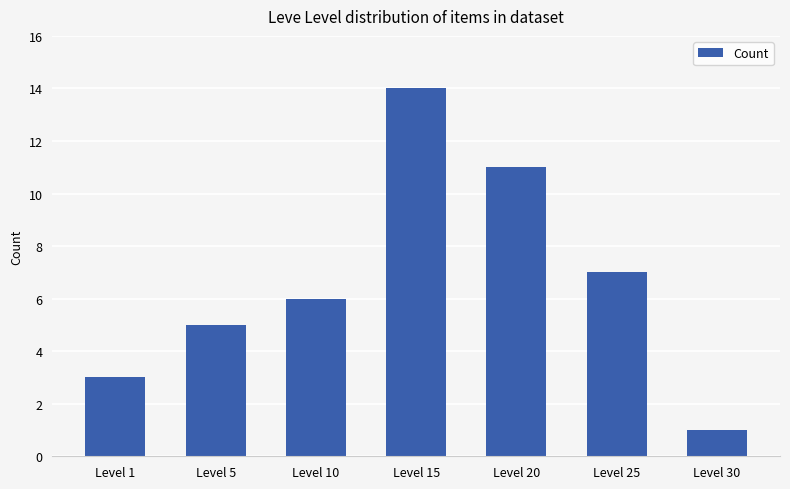

How many bars are there in total?

7